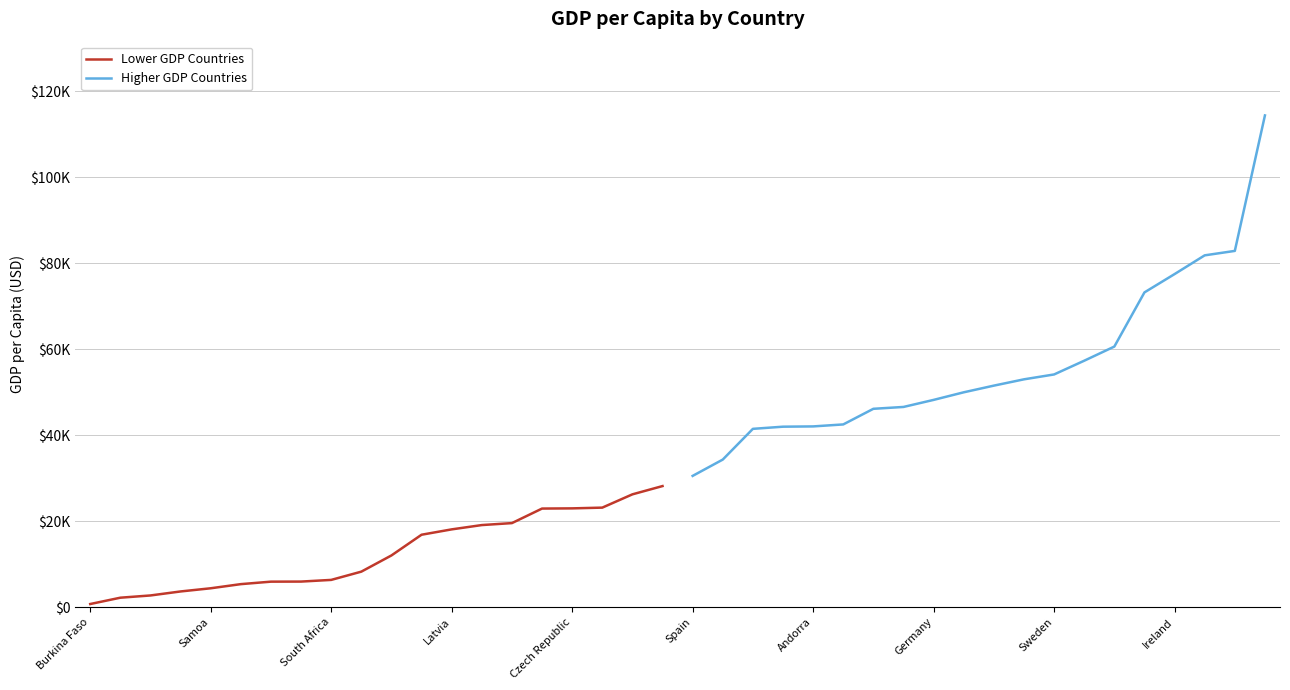

List the series in order of their overall mean, lowest first.

Lower GDP Countries, Higher GDP Countries